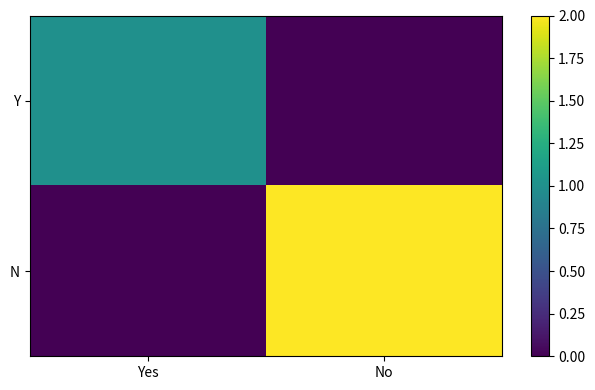

What is the maximum value shown in the chart?

2